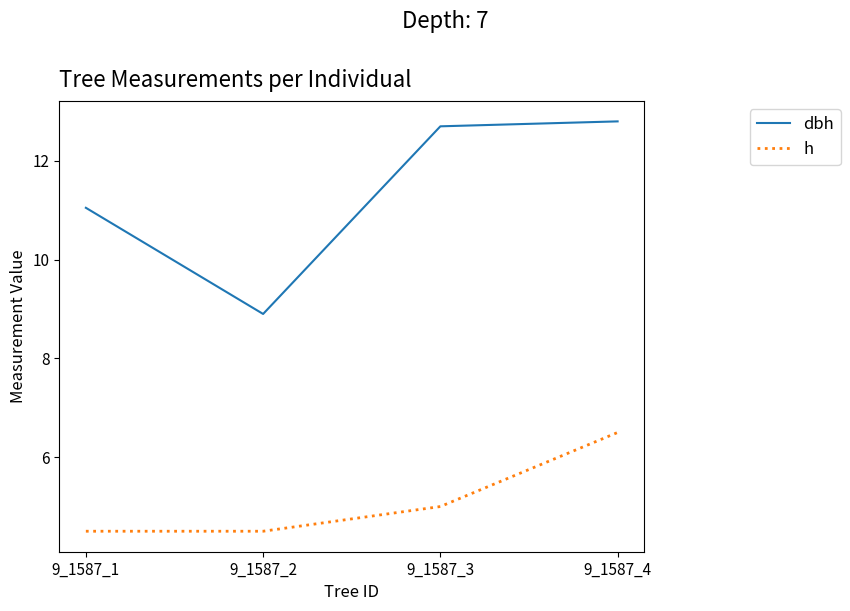

True or false: dbh and h intersect in this chart.

False